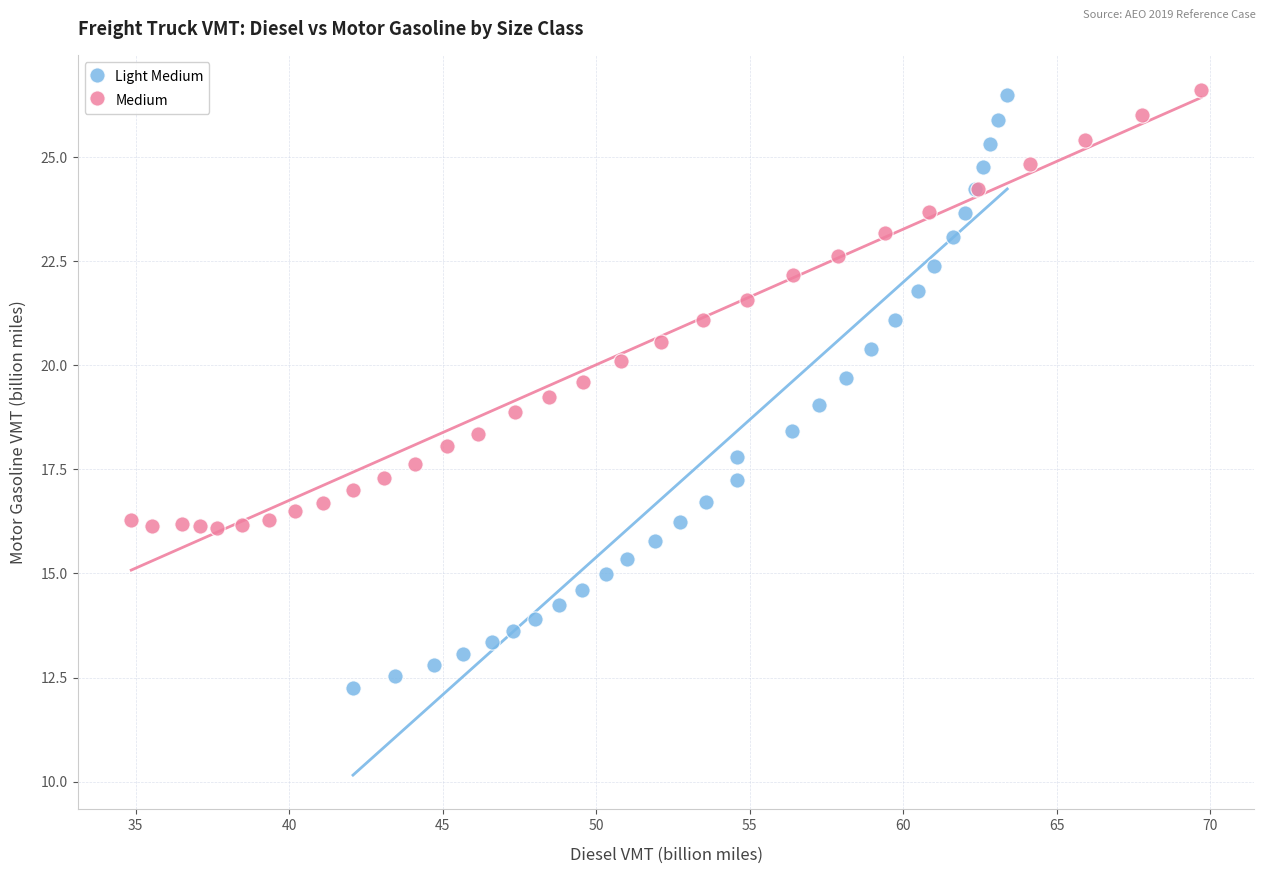

What are all the series names shown in the legend?

Light Medium, Medium